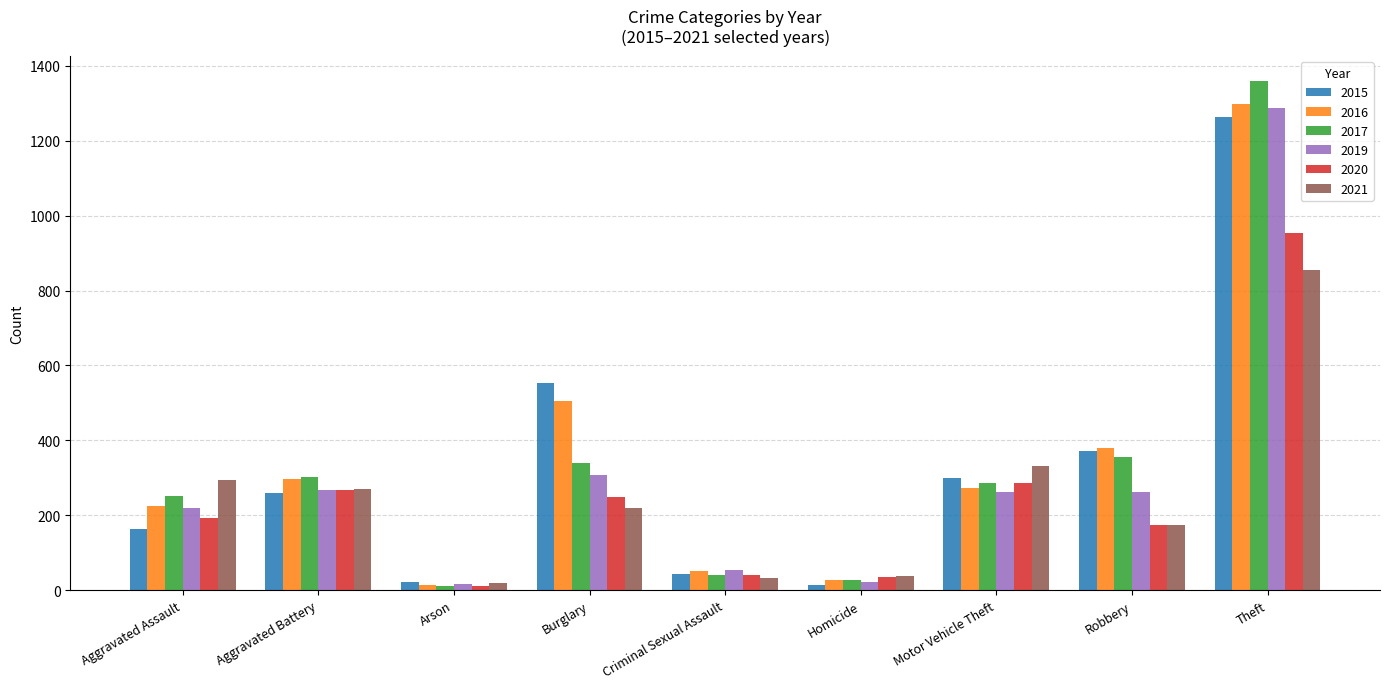

Between Criminal Sexual Assault and Theft, which series saw the biggest shift?

2017